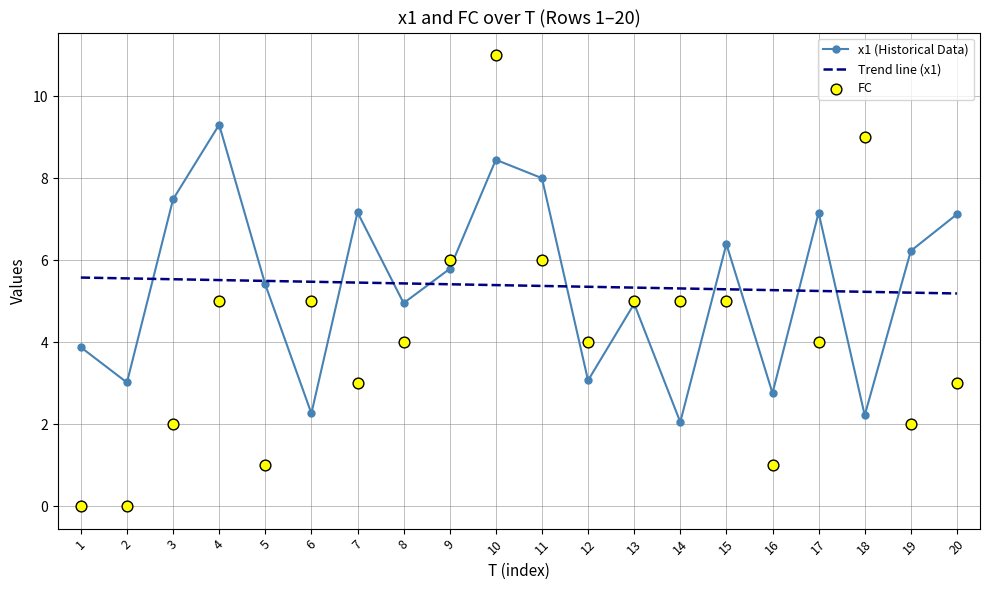

At which category is the sum across all series the highest?

10